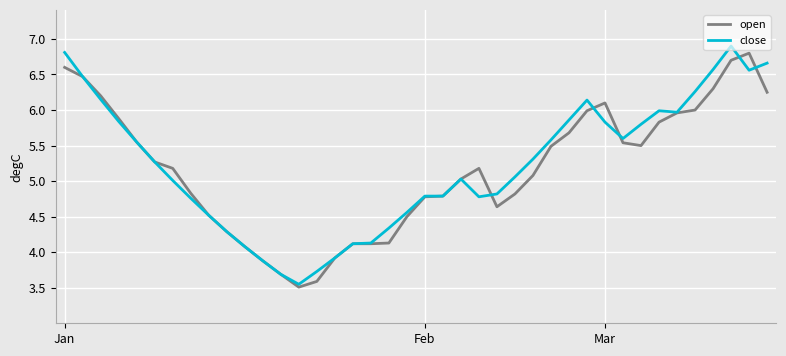

What is the greatest value displayed?

6.9